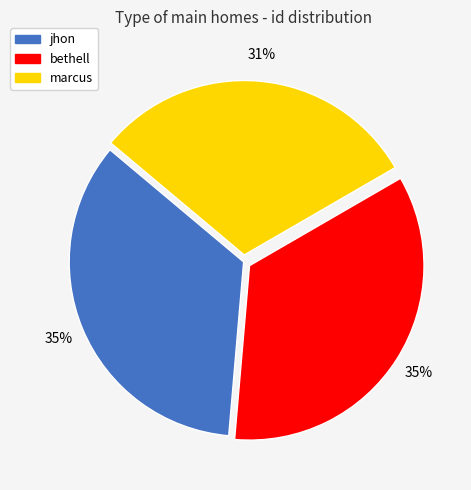

Count the number of slices in the pie.

3